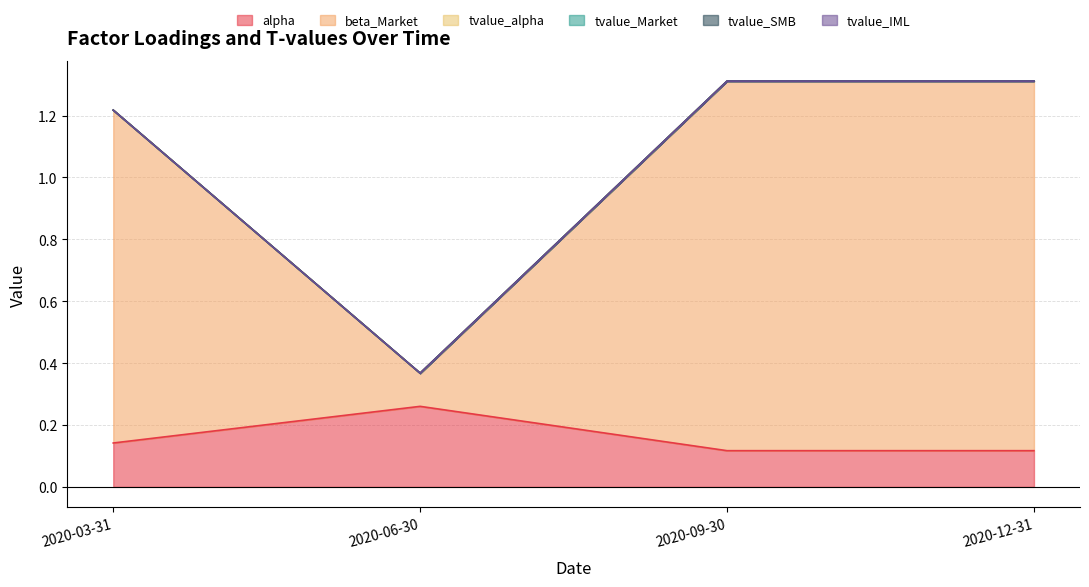

True or false: alpha and tvalue_alpha cross at least once.

False